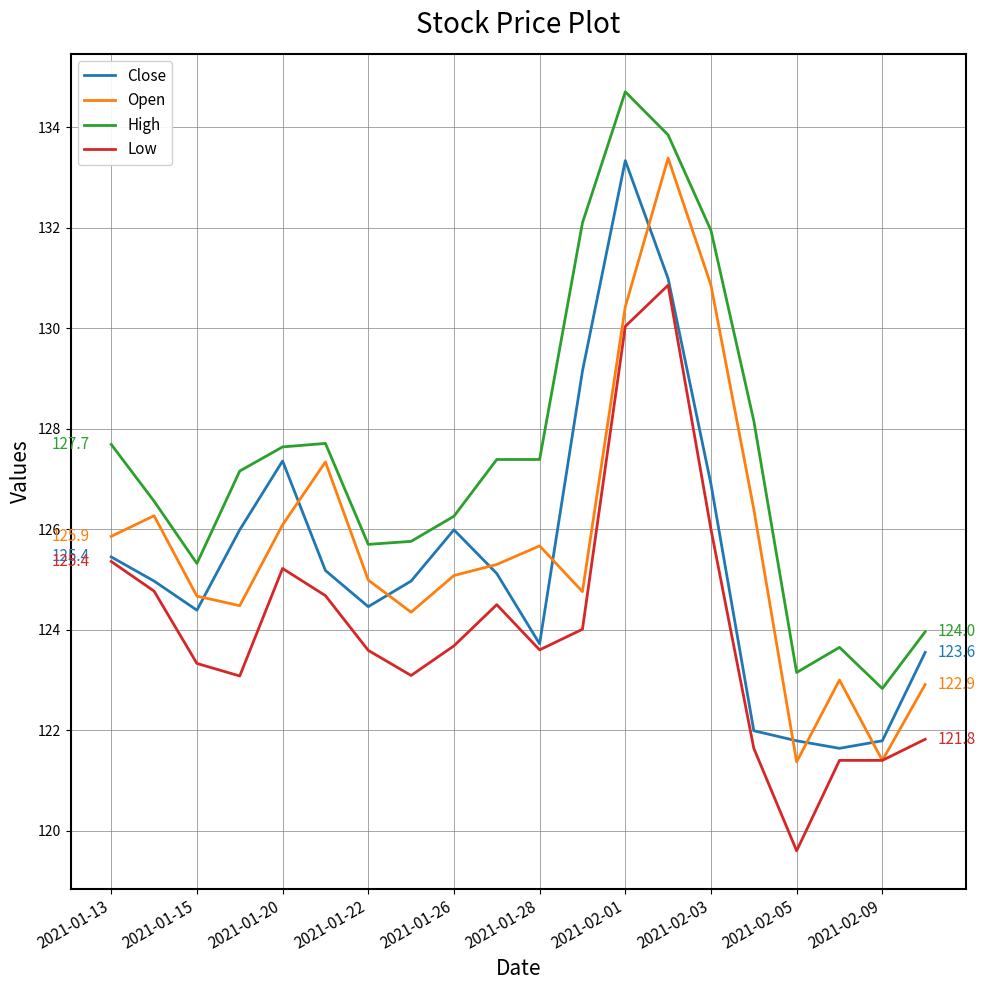

What is the minimum value for Low?

119.6